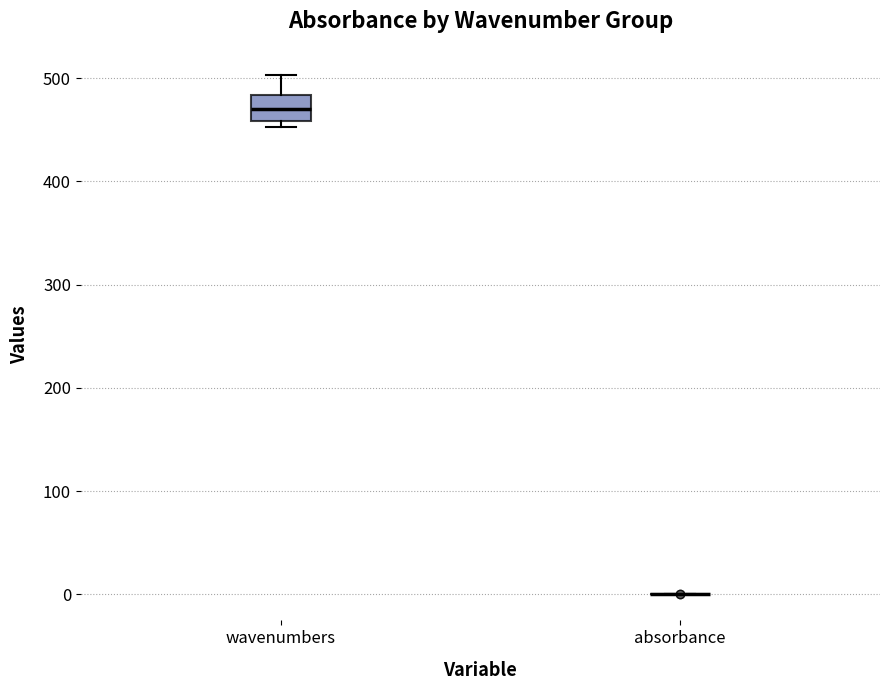

Comparing the boxes themselves (not the whiskers), which one is the tallest?

wavenumbers